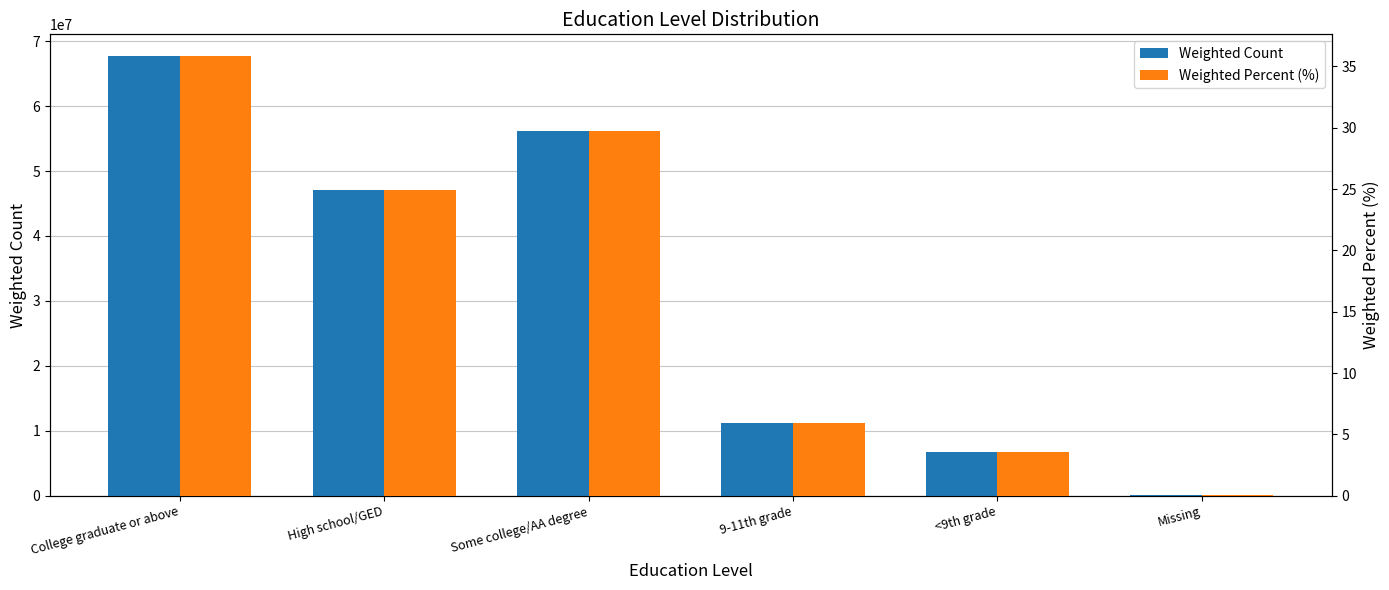

What is the sum of all Weighted Percent (%) values?

100.0